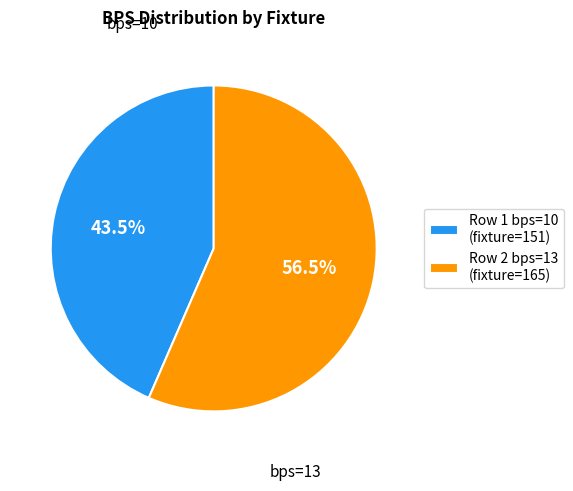

What is the largest slice in the pie chart?

Row 2 bps=13 (fixture=165)